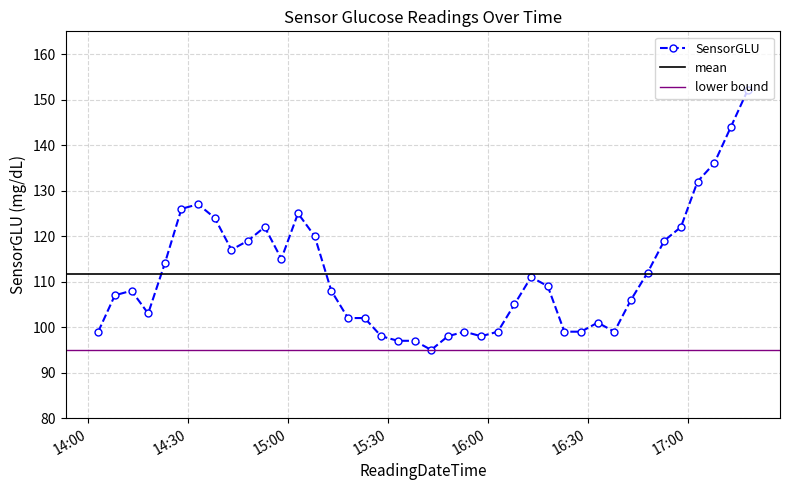

Does the chart have visible grid lines?

Yes